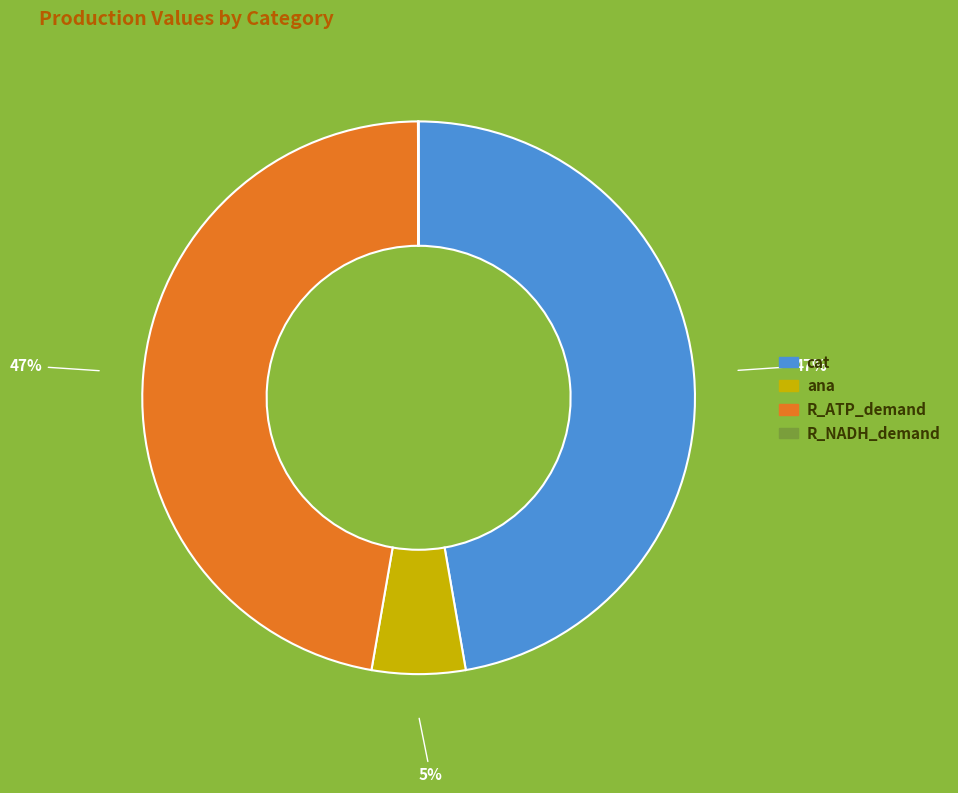

Is it true that ana is 20% of the pie?

False